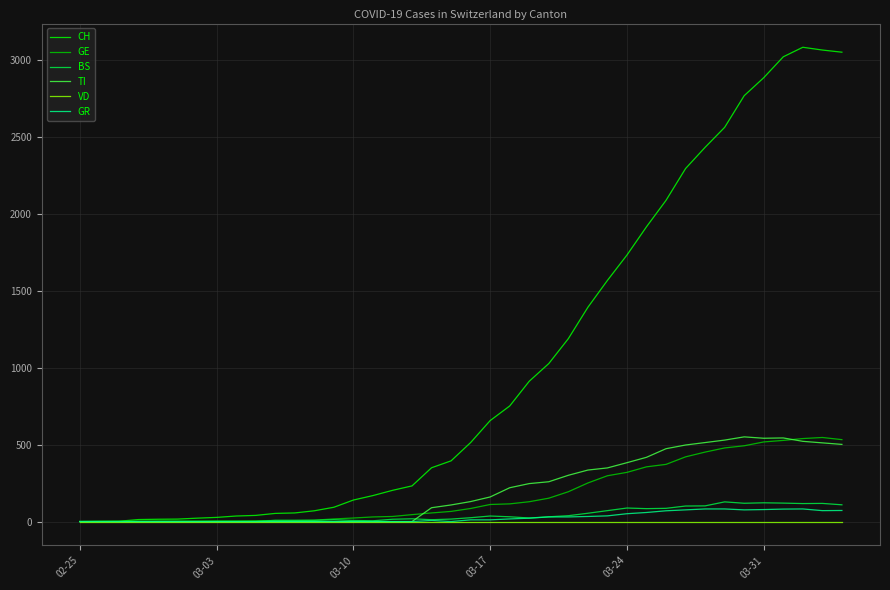

Which series has the largest range (max minus min)?

CH